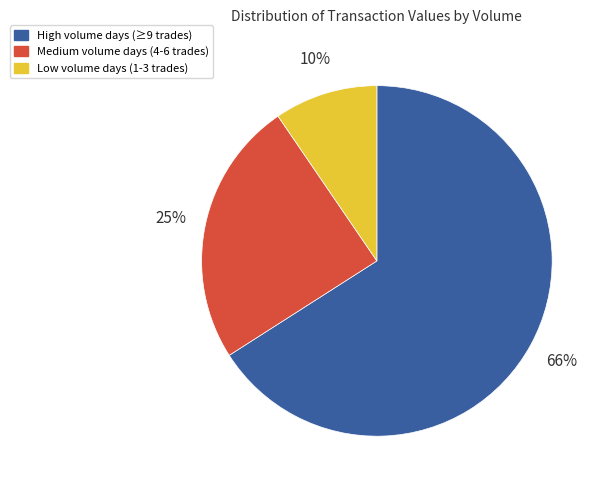

To the nearest percent, what percentage of the pie is Low volume days (1-3 trades)?

10%